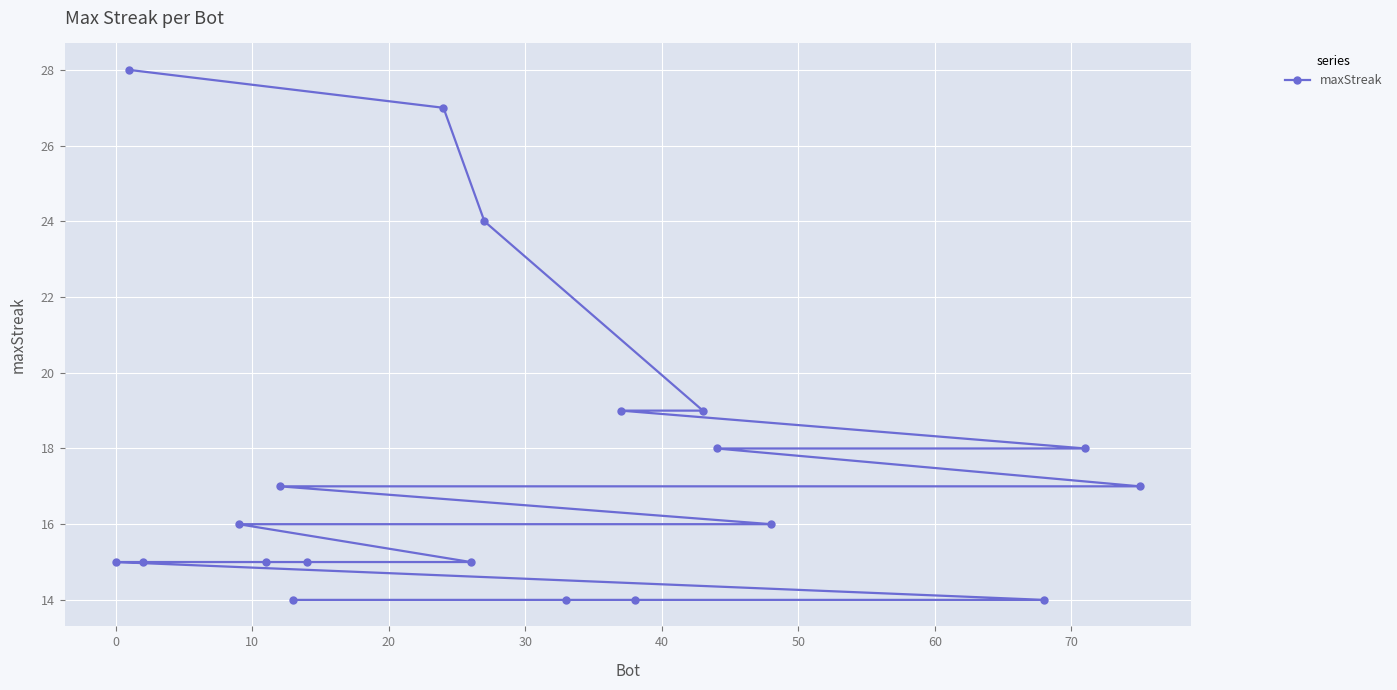

What is the sum of all values?

350